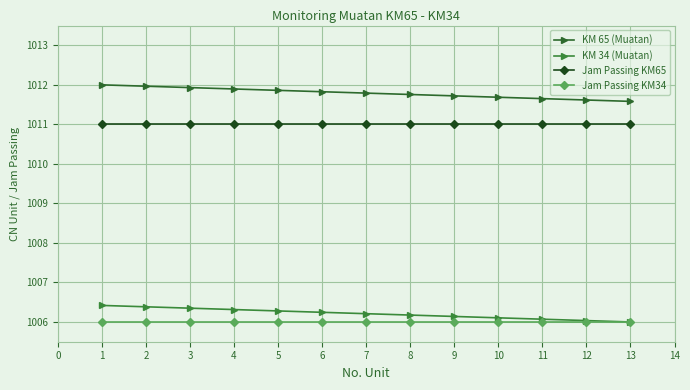

What is the greatest value displayed?

1012.0